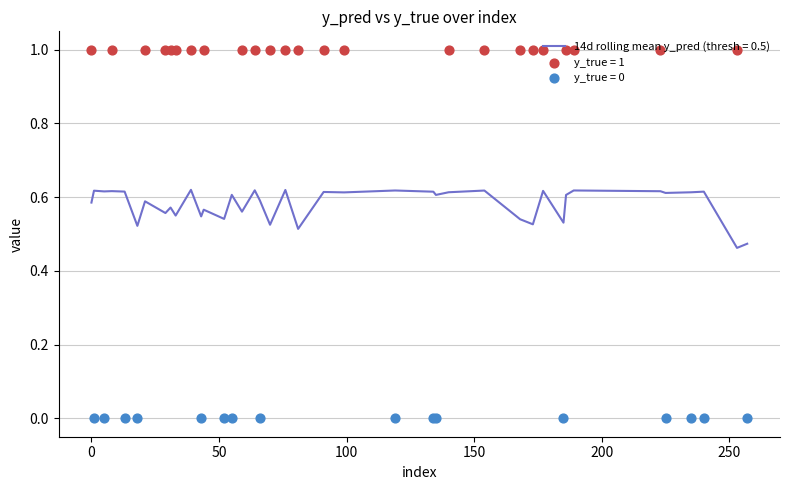

What is the total value across all series at 18?

0.5